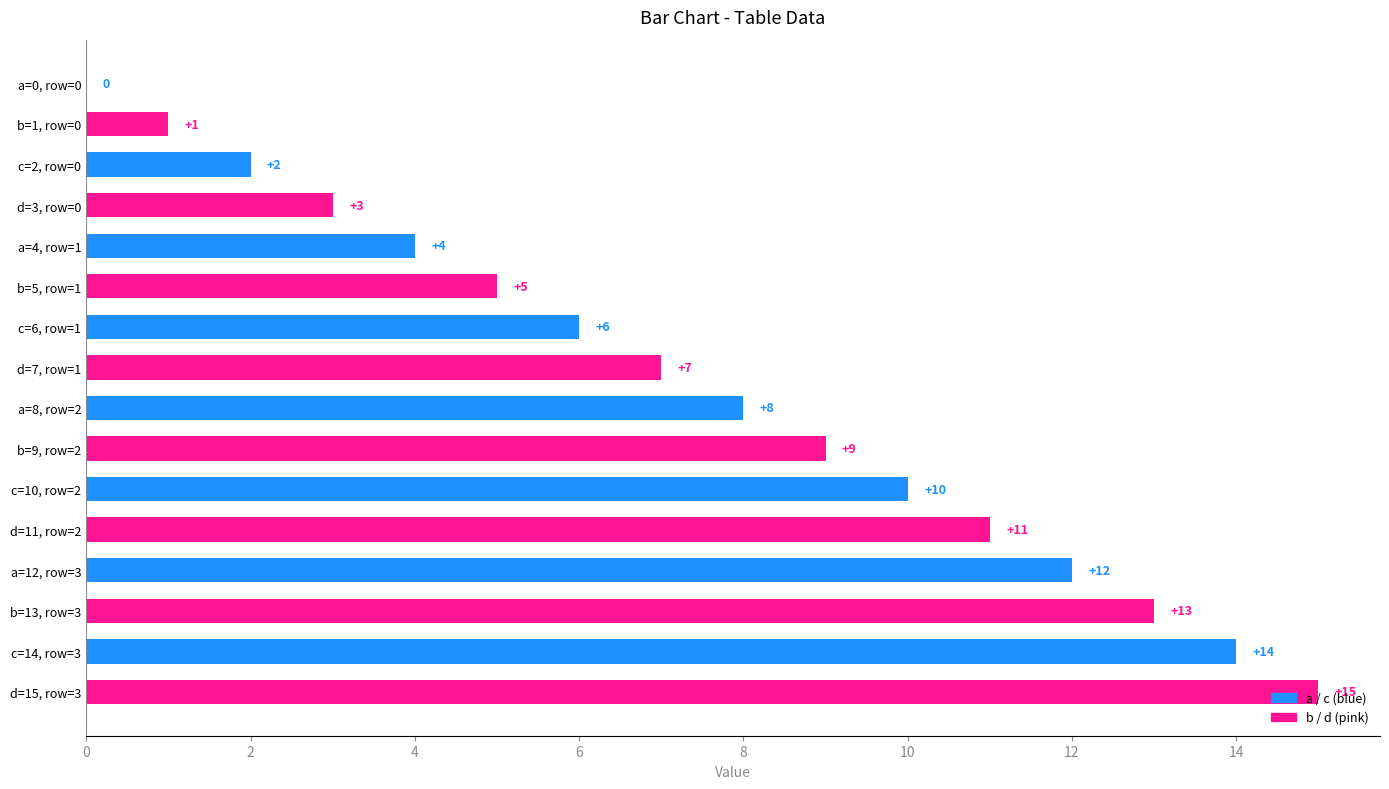

Are the bars horizontal?

Yes